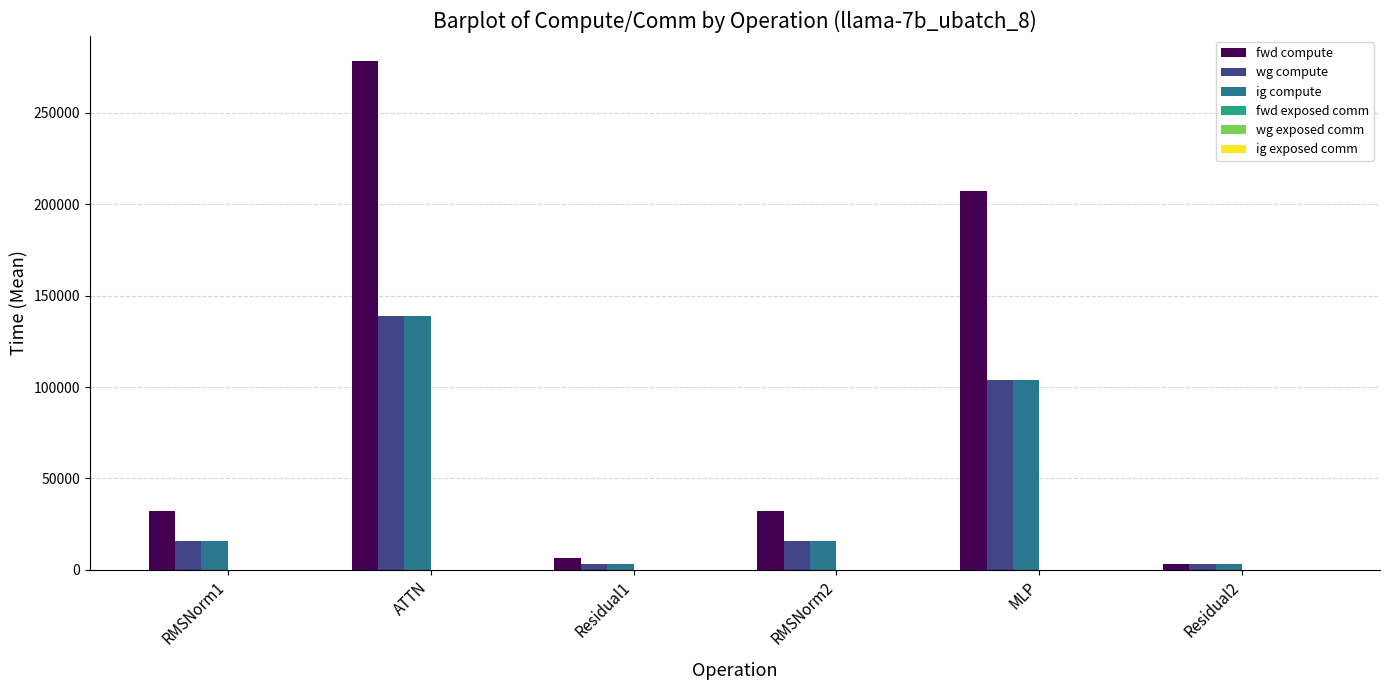

How many bars are there in total?

18